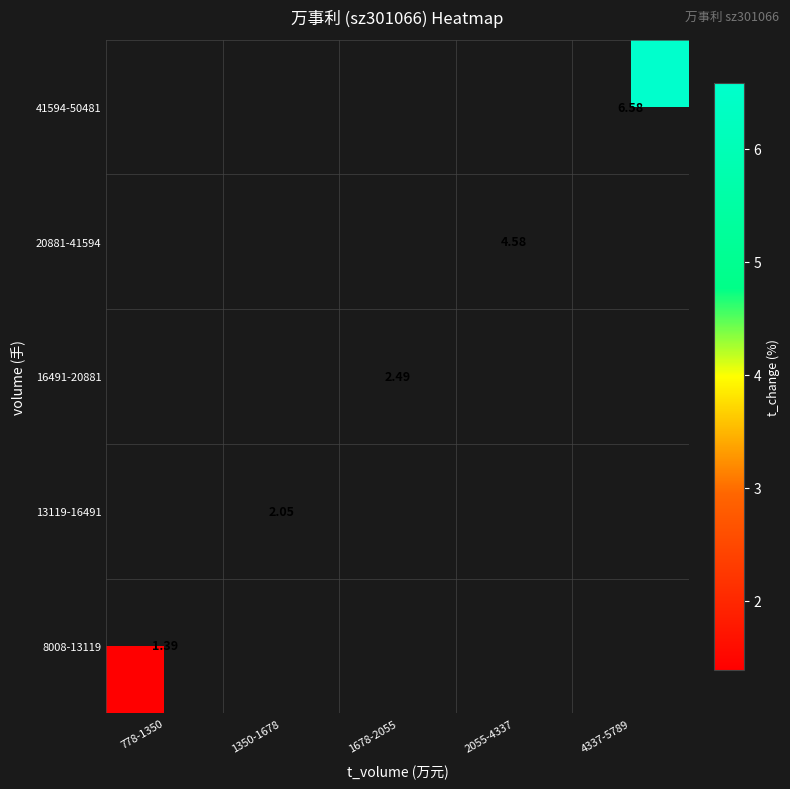

Is the value of 20881-41594 at 2055-4337 greater than the value of 16491-20881 at 1678-2055?

Yes